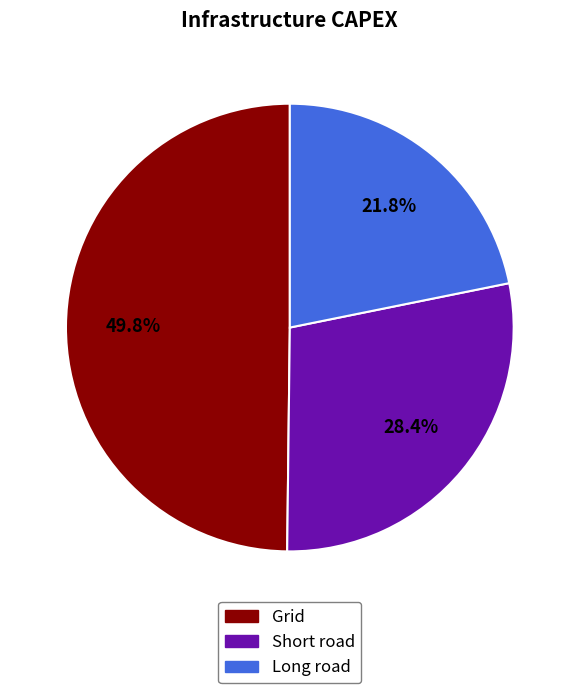

To the nearest percent, what percentage of the pie is Grid?

50%